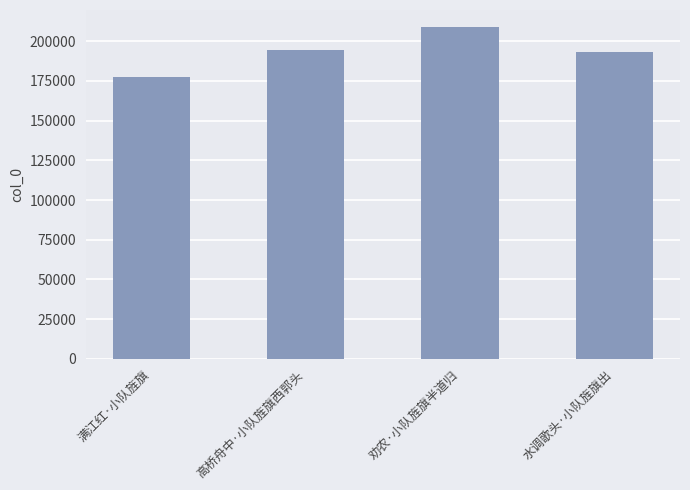

Reading left to right, transcribe all the data shown in this chart.

满江红·小队旌旗=177215	高桥舟中·小队旌旗西郭头=194588	劝农·小队旌旗半道归=209131	水调歌头·小队旌旗出=193318